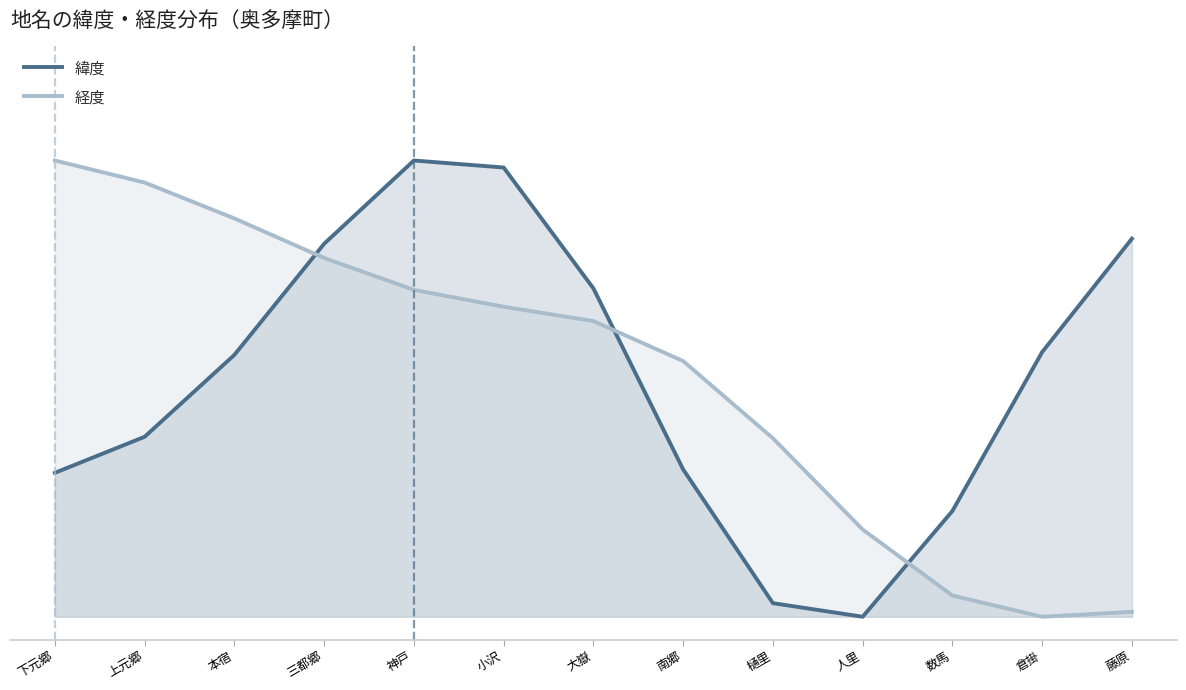

Does the chart display data point markers on the line(s)?

No